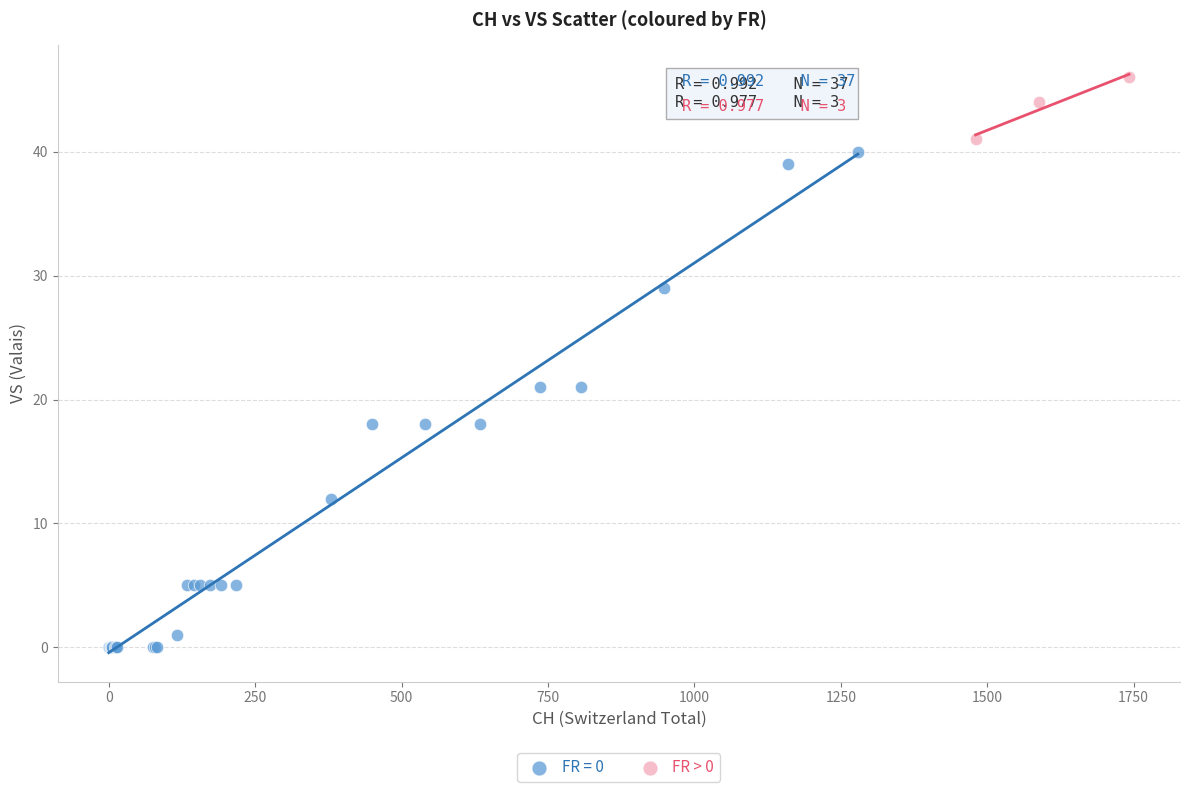

Which series contains the highest Y value?

FR > 0